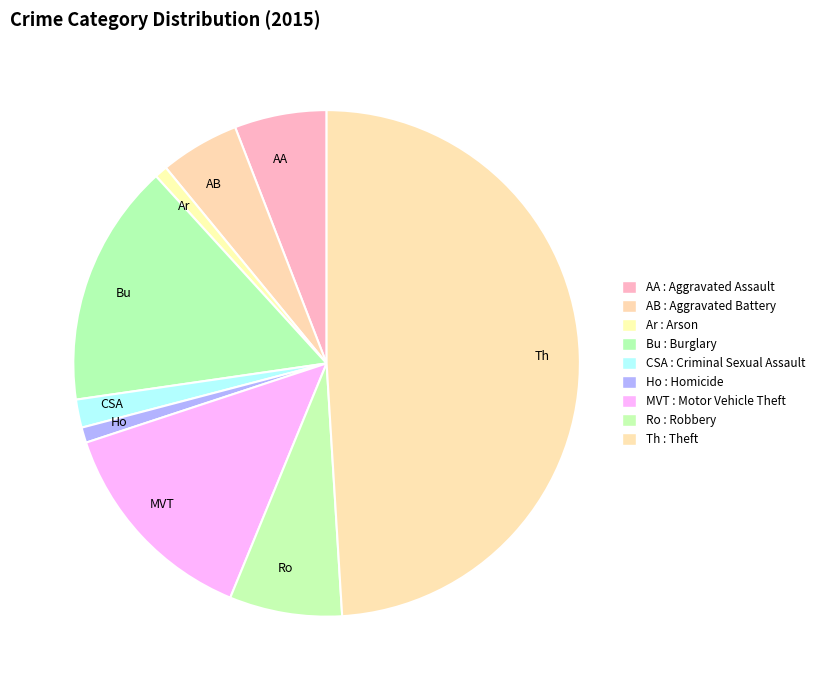

Do Bu and Th together represent more than half of the pie?

Yes